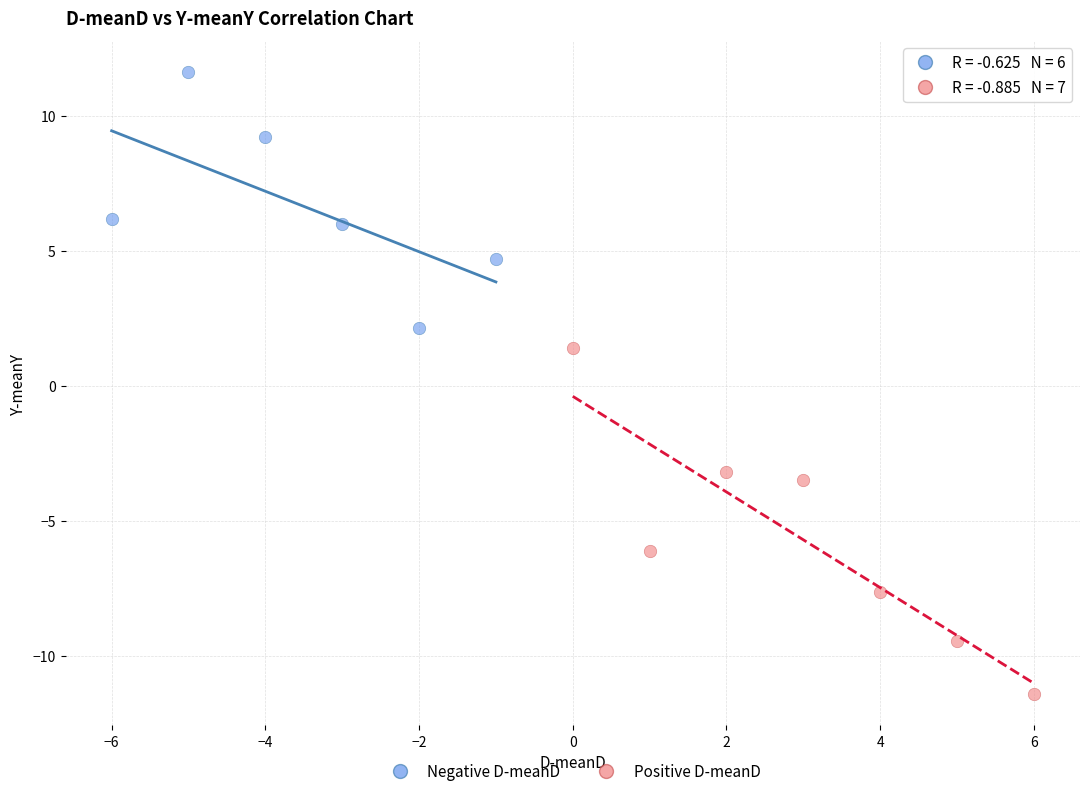

Which series contains the lowest Y value?

Positive D-meanD